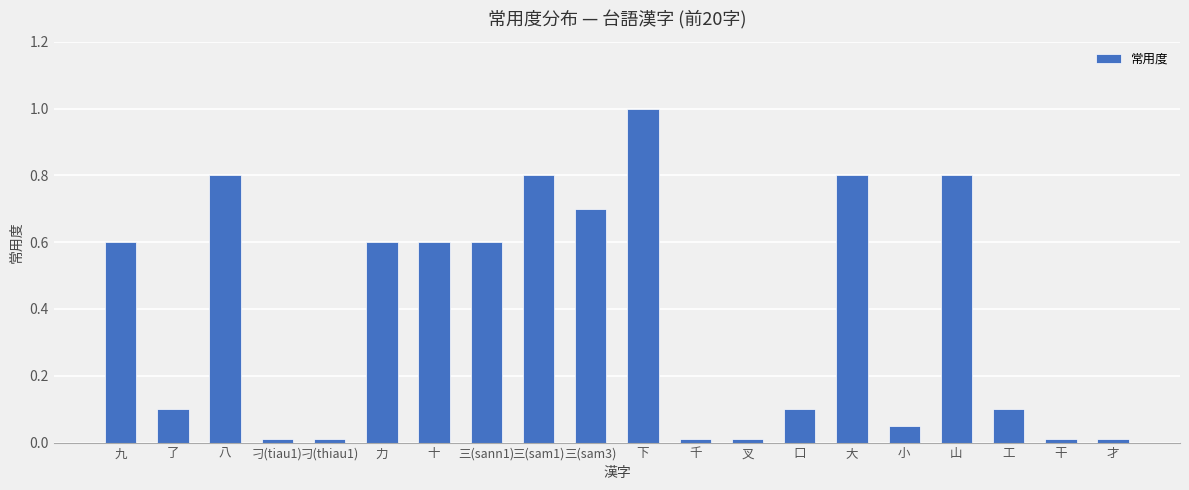

Between 口 and 小, which is larger?

口